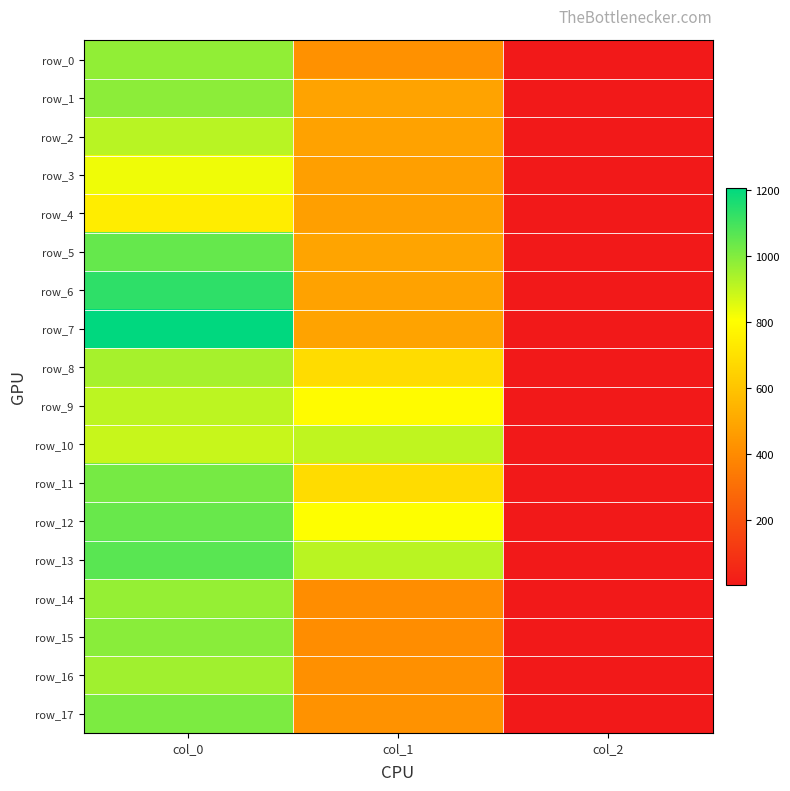

How many values in the row_7 series are below 486?

1